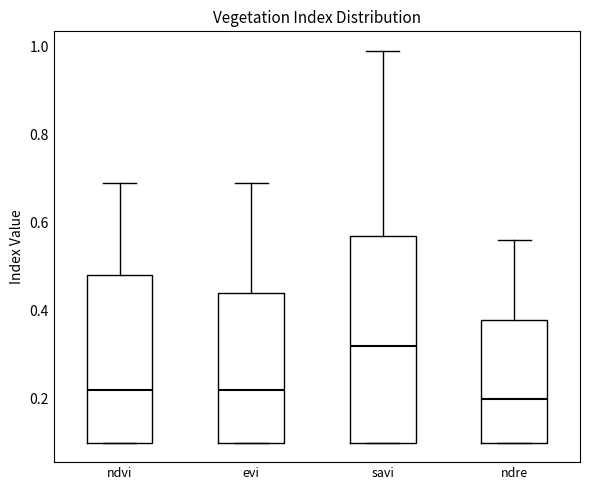

Reading left to right, read every box against the y-axis: the position of its median line, the range the box covers, and the ends of its whiskers. The values are not printed on the chart, so give them approximately, as read against the axis.

ndvi: median 0.22, box 0.10 to 0.48, whiskers 0.10 to 0.70
evi: median 0.22, box 0.10 to 0.44, whiskers 0.10 to 0.70
savi: median 0.32, box 0.10 to 0.58, whiskers 0.10 to 1.00
ndre: median 0.20, box 0.10 to 0.38, whiskers 0.10 to 0.56